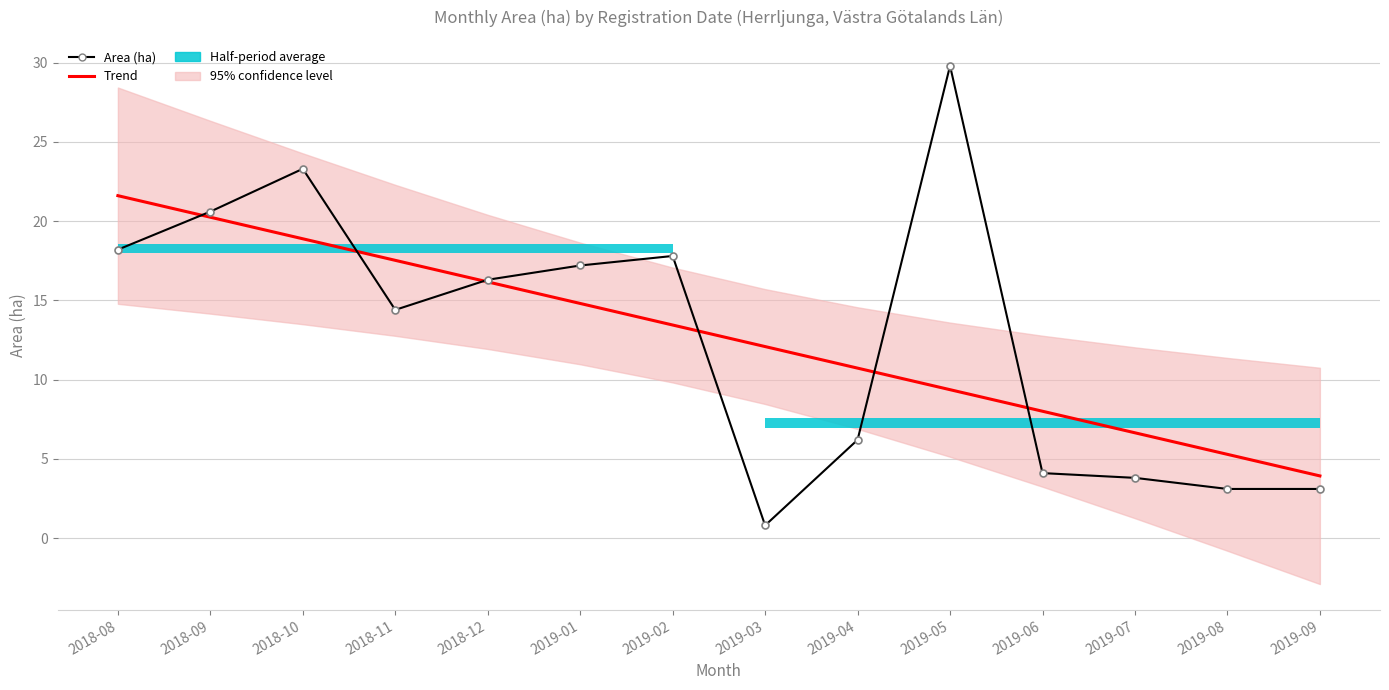

True or false: Area (ha) and Trend cross at least once.

True